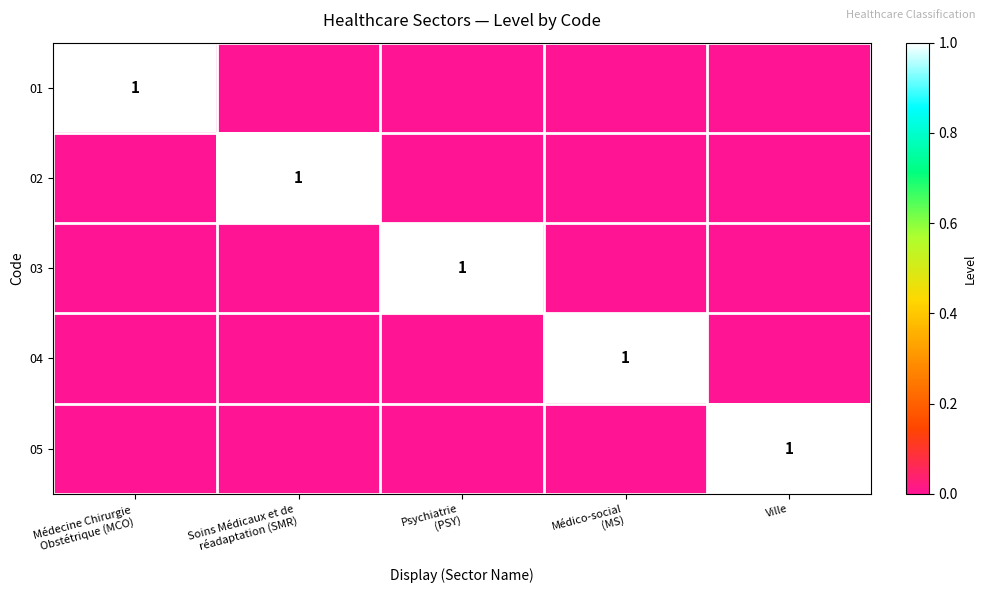

Which label corresponds to the smallest value in the chart?

Soins Médicaux et de
réadaptation (SMR)